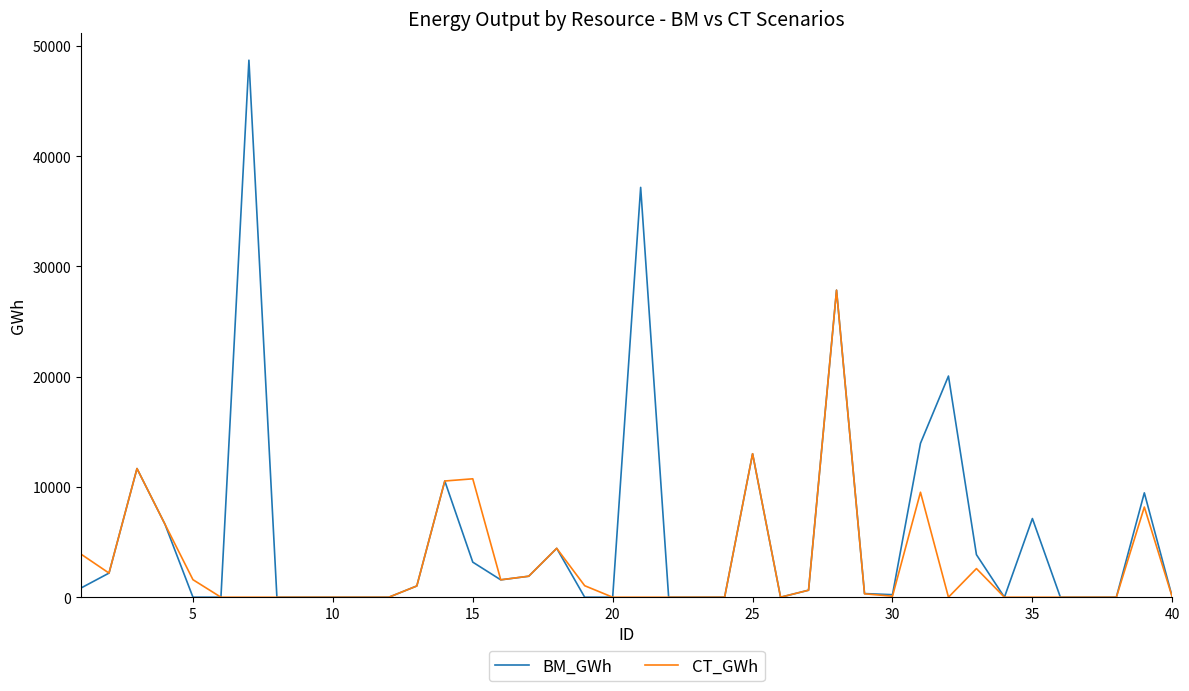

List the series in order of their peak value, highest first.

BM_GWh, CT_GWh